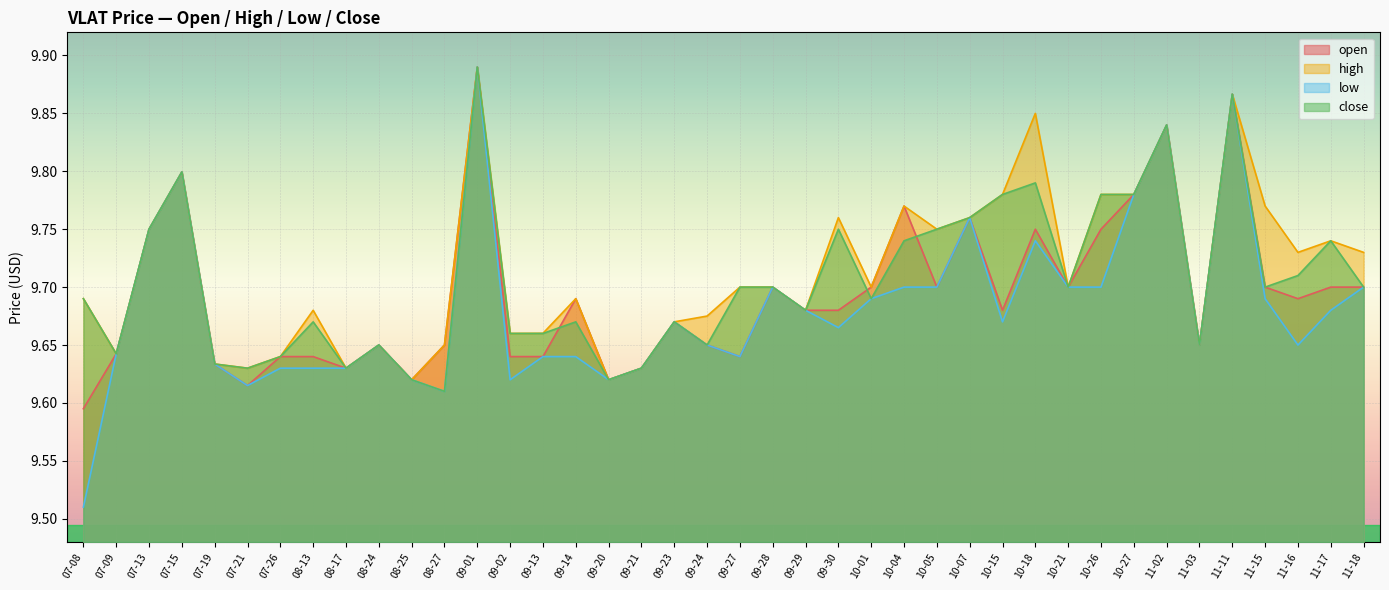

What is the minimum value shown in the chart?

9.5